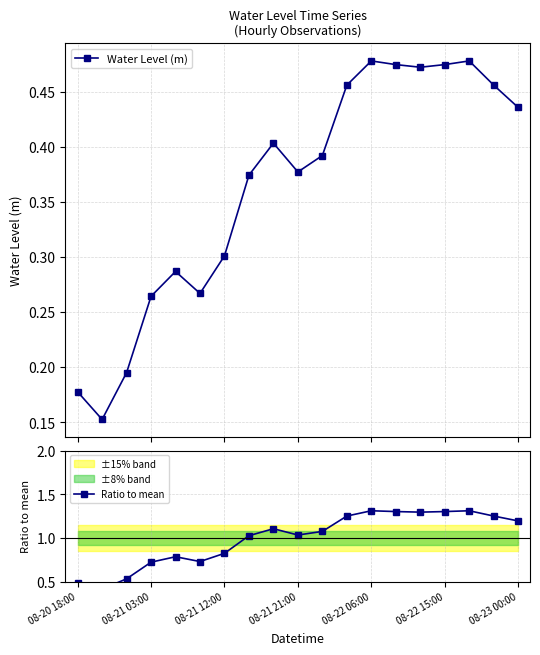

True or false: Water Level (m) has more than 1 points higher than both neighbors.

True